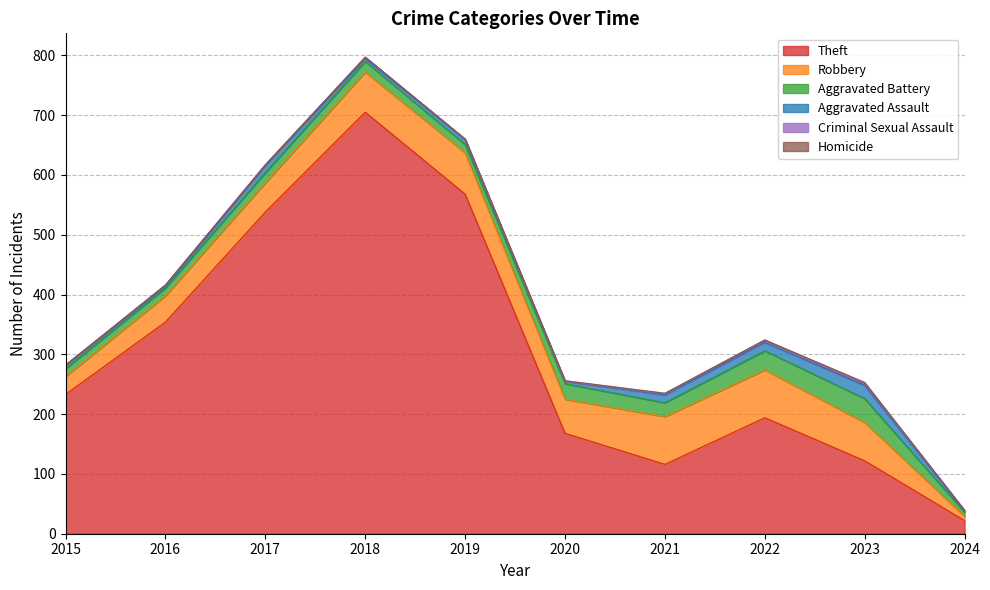

What is the difference between the Criminal Sexual Assault values at 2022 and 2016?

2